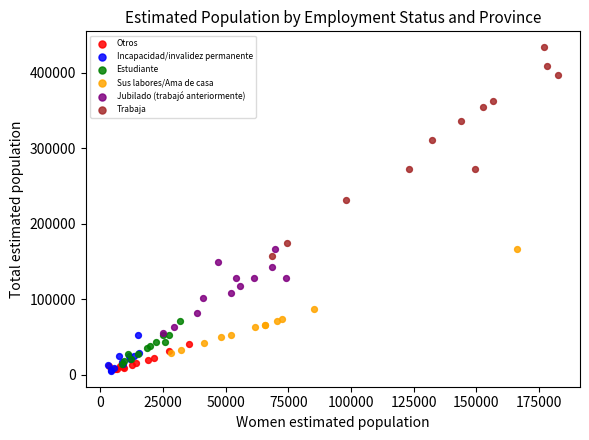

What are all the series names shown in the legend?

Otros, Incapacidad/invalidez permanente, Estudiante, Sus labores/Ama de casa, Jubilado (trabajó anteriormente), Trabaja